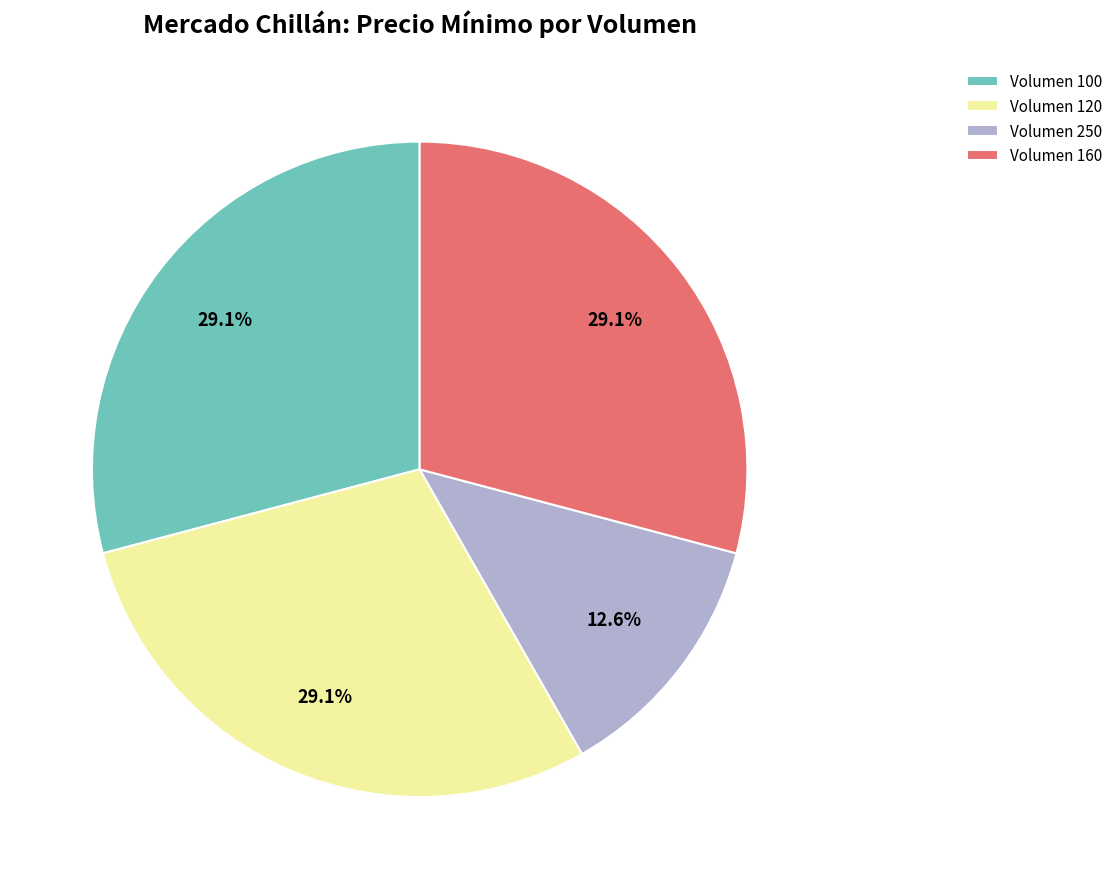

To the nearest percent, what portion does Volumen 250 represent?

13%